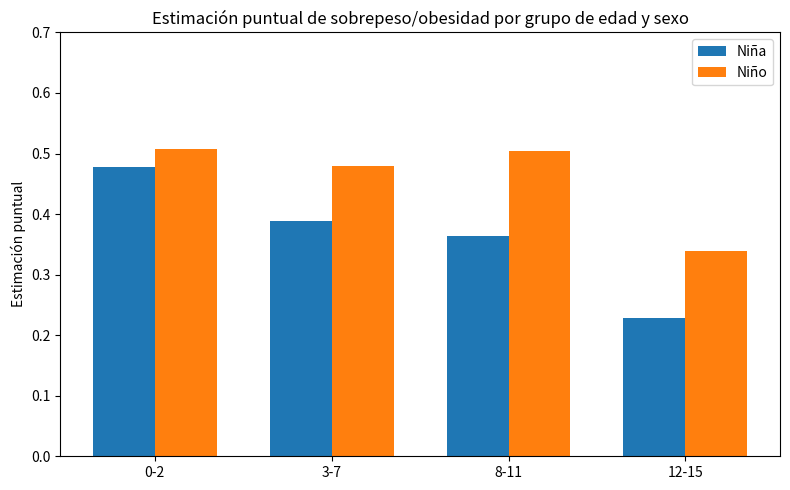

What is the sum of all Niña values?

1.5